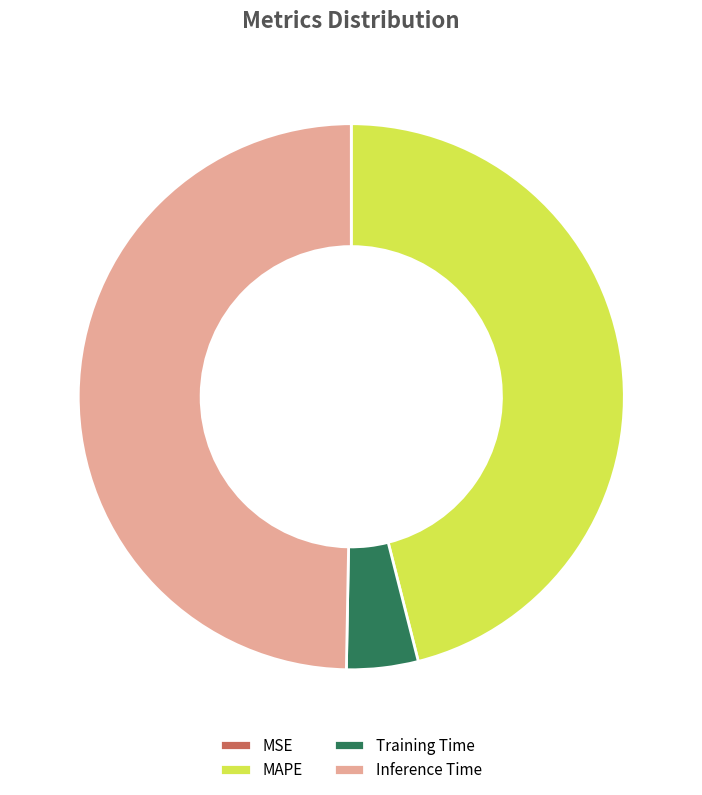

Is Inference Time the majority of the pie?

No